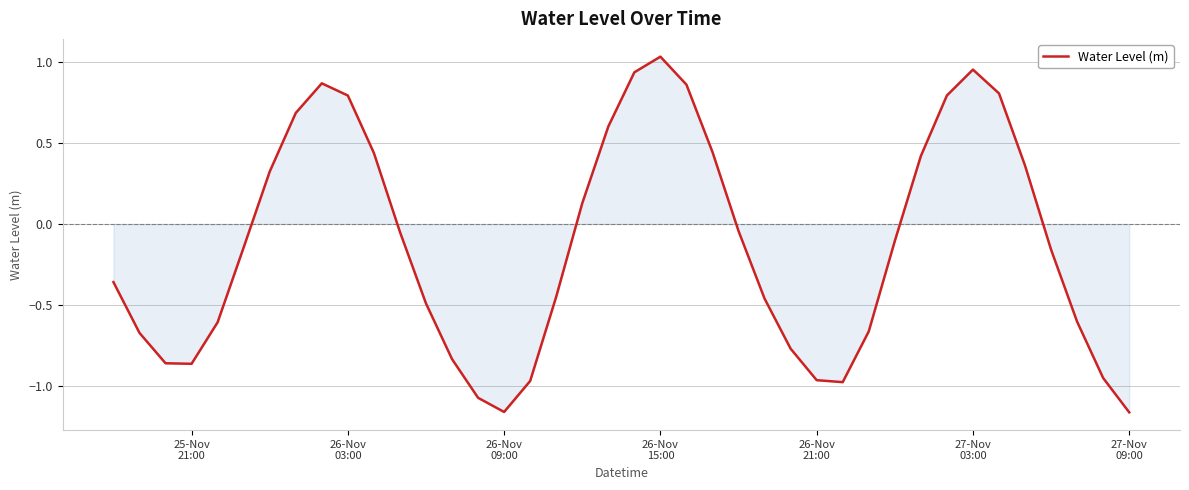

How many interior local valleys (lower than both neighbors) does the data have?

3